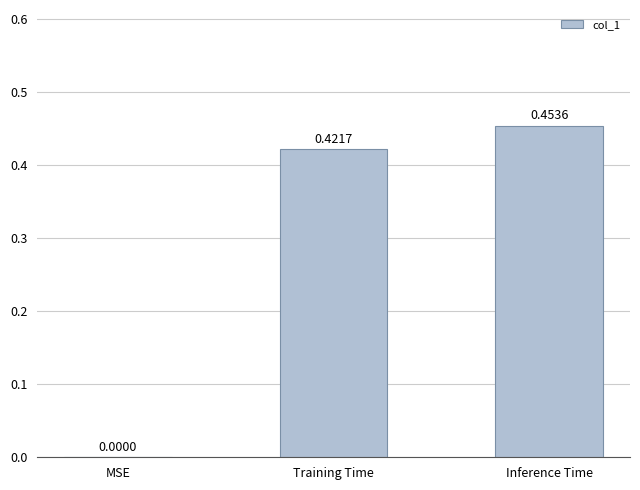

How many categories are shown in the chart?

3